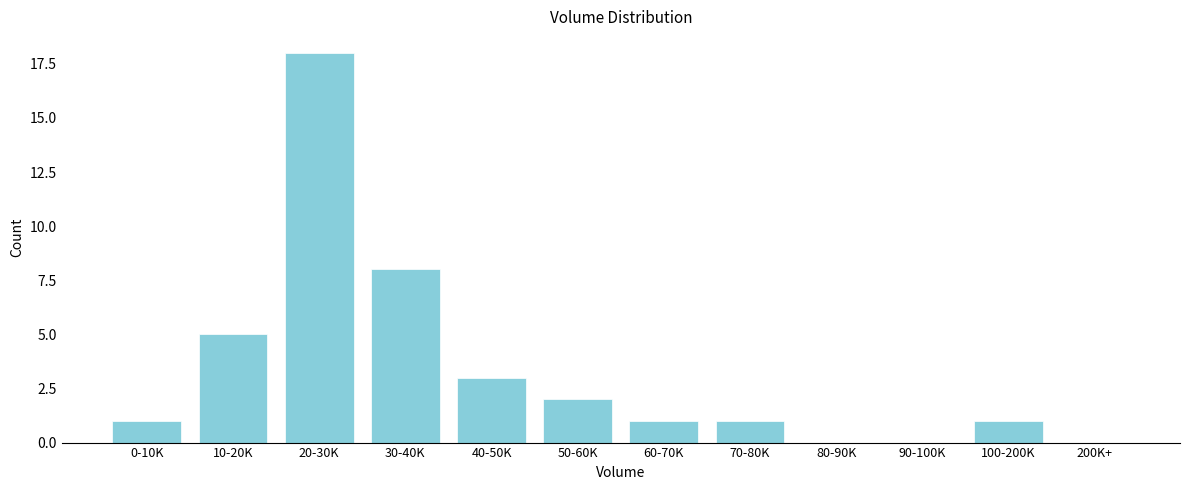

Reading left to right, transcribe all the data shown in this chart.

0-10K=1	10-20K=5	20-30K=18	30-40K=8	40-50K=3	50-60K=2	60-70K=1	70-80K=1	80-90K=0	90-100K=0	100-200K=1	200K+=0